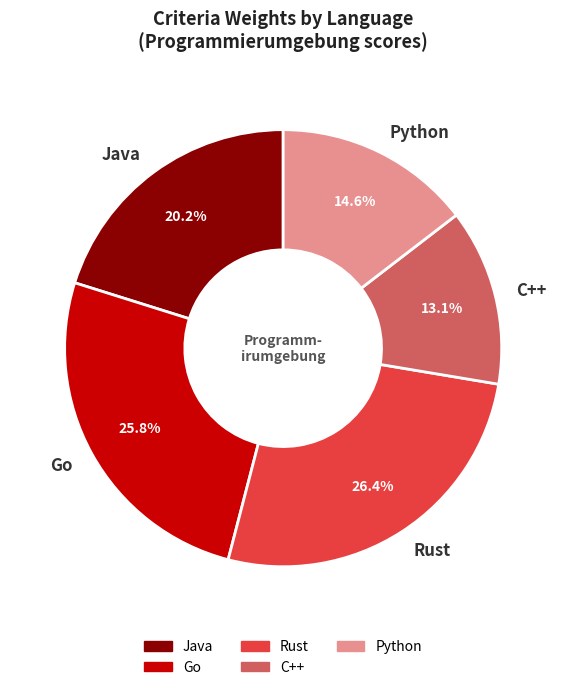

To the nearest percent, what is the average slice percentage?

20%